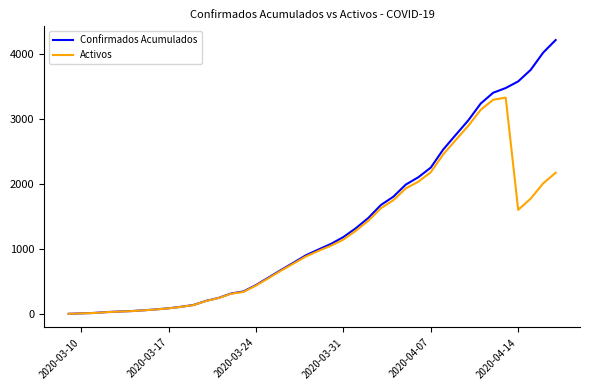

What is the difference between the second highest and minimum values in the Activos series?

3291